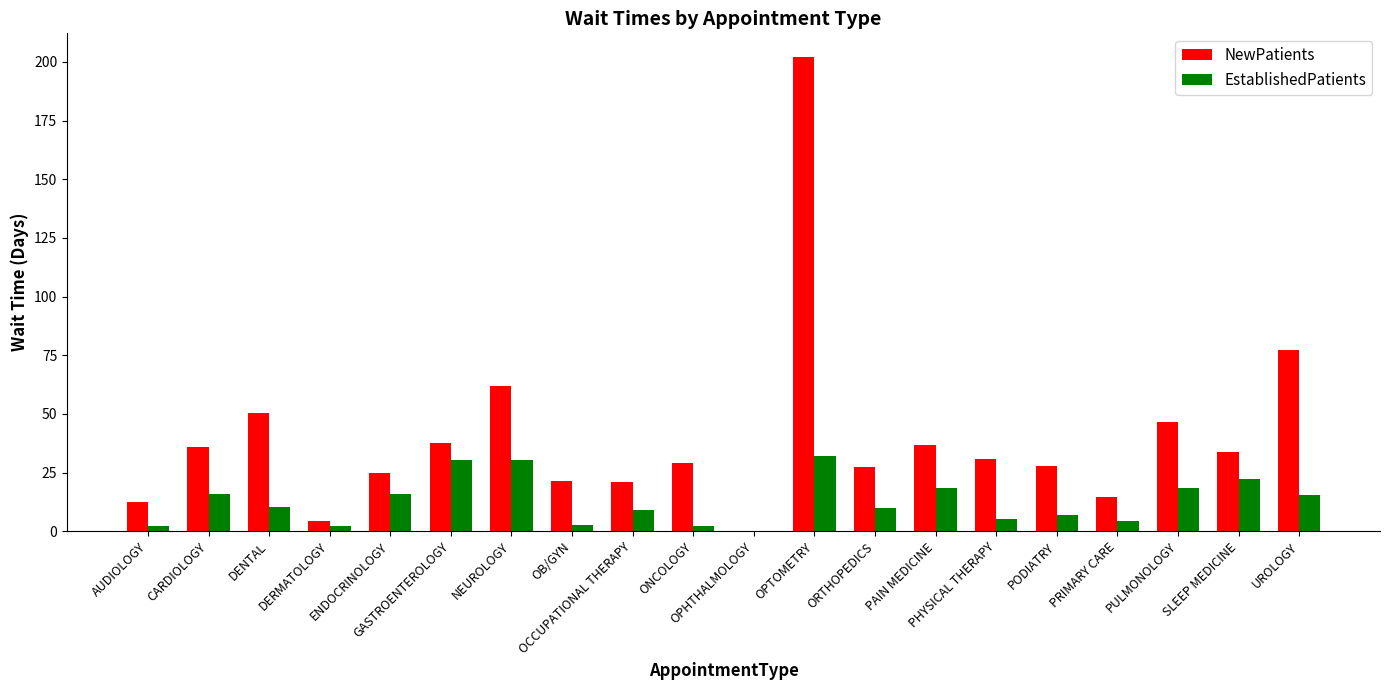

What is the difference between the EstablishedPatients values at PRIMARY CARE and GASTROENTEROLOGY?

26.2